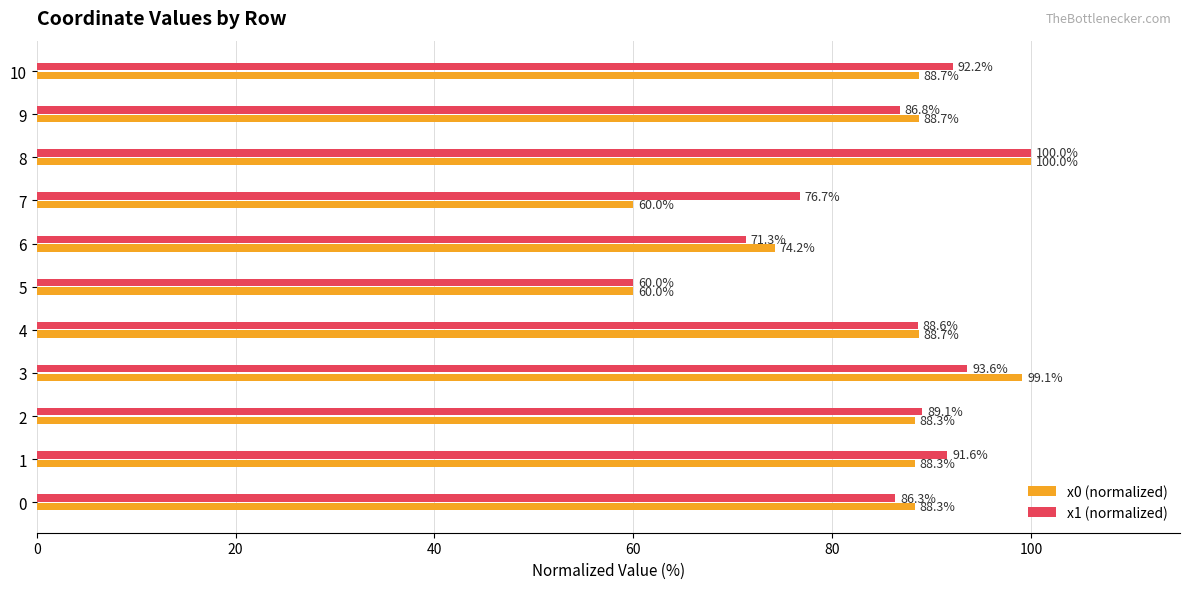

What value does the x0 (normalized) series have at 8?

100.0